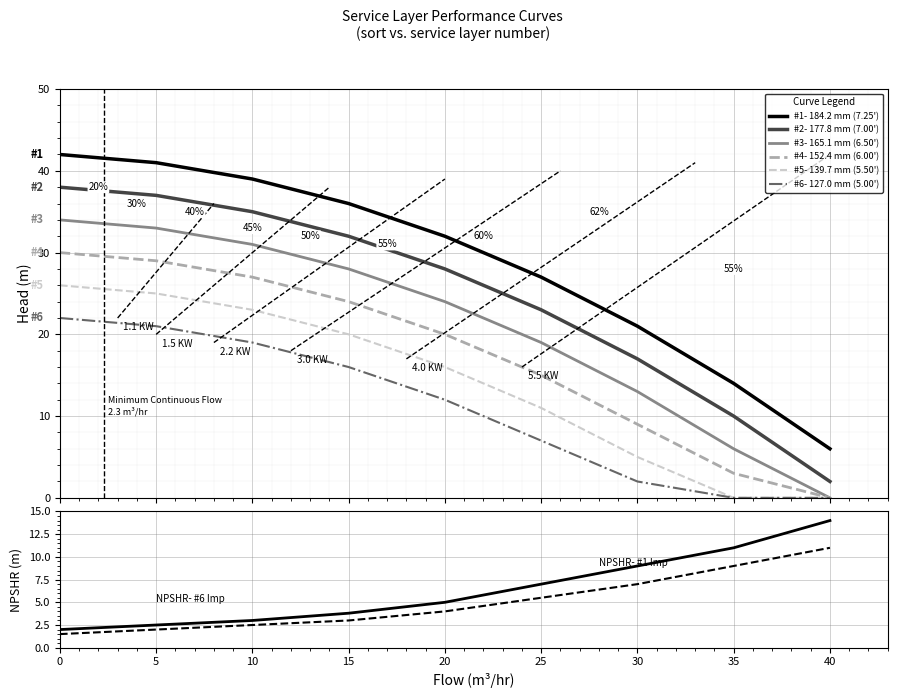

True or false: #3- 165.1 mm (6.50') and #2- 177.8 mm (7.00') intersect in this chart.

False